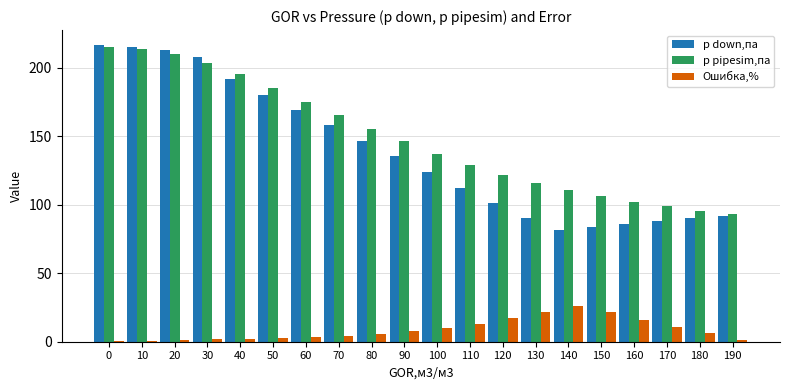

What is the difference between the maximum and second lowest values in the p pipesim,па series?

119.3